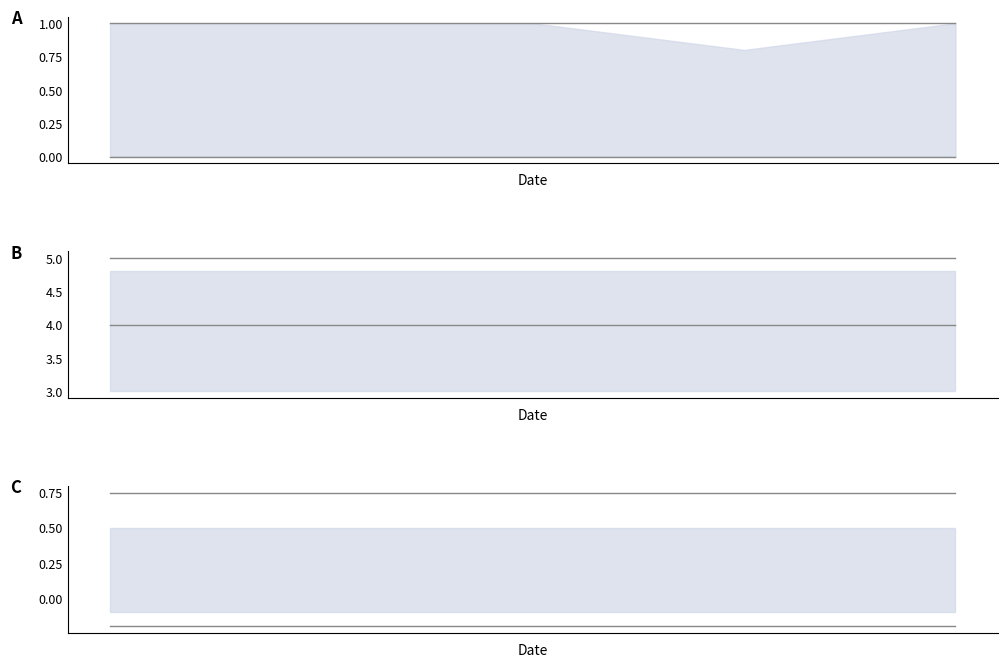

Reading left to right, list all the values displayed in this chart.

upper_A: 1.0	1.0	1.0	1.0	1.0
lower_A: 0.0	0.0	0.0	0.0	0.0
upper_B: 5.0	5.0	5.0	5.0	5.0
lower_B: 4.0	4.0	4.0	4.0	4.0
upper_C: 0.8	0.8	0.8	0.8	0.8
lower_C: -0.2	-0.2	-0.2	-0.2	-0.2